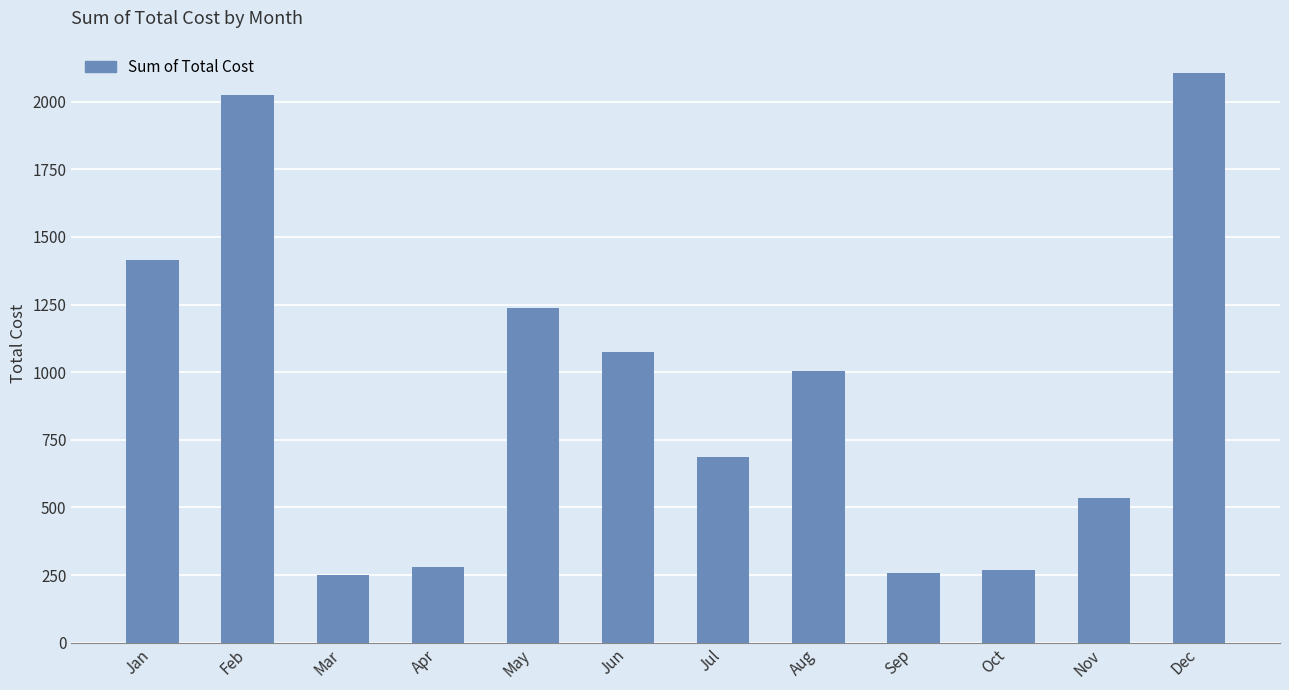

Are the bars grouped side by side (vs. stacked)?

No